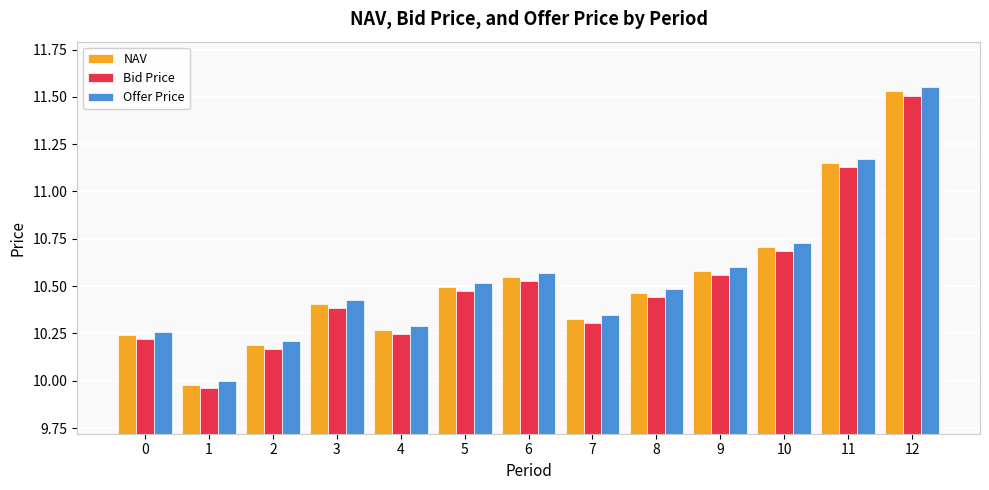

What is the sum of the Offer Price values at 0 and 10?

21.0